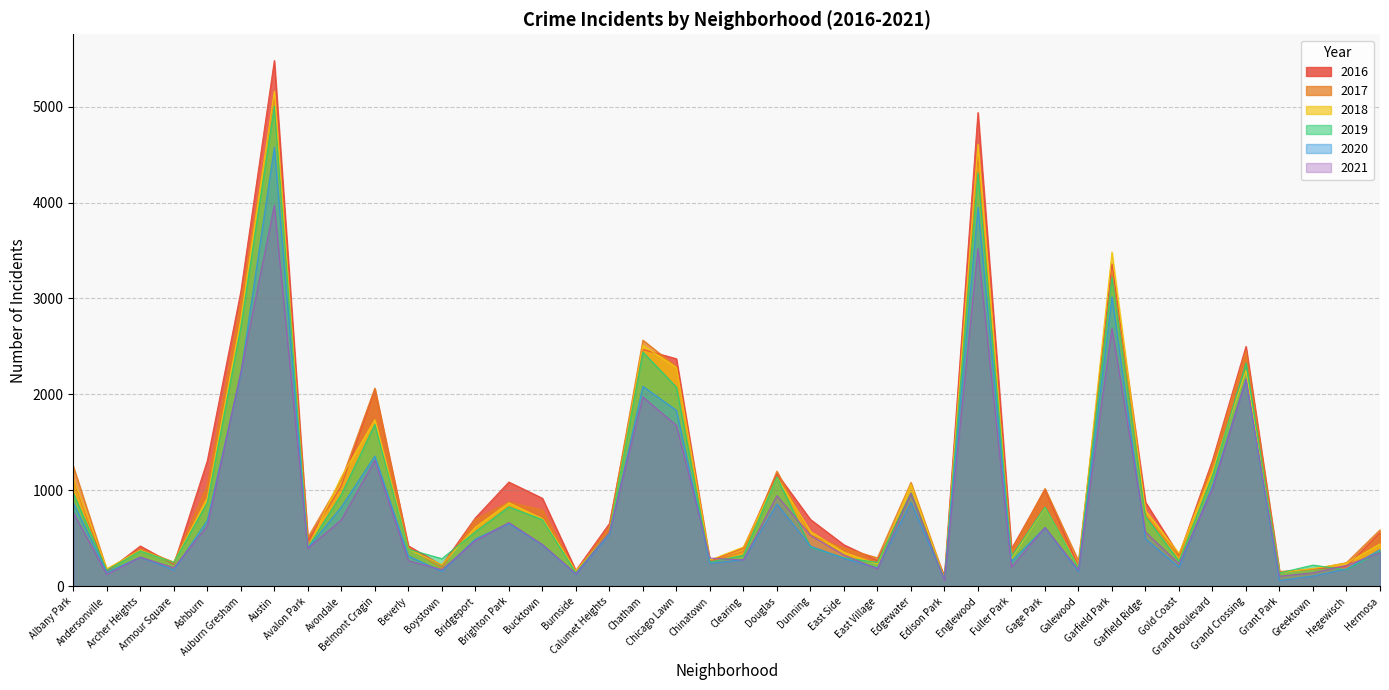

What is the total value across all series at Douglas?

6445